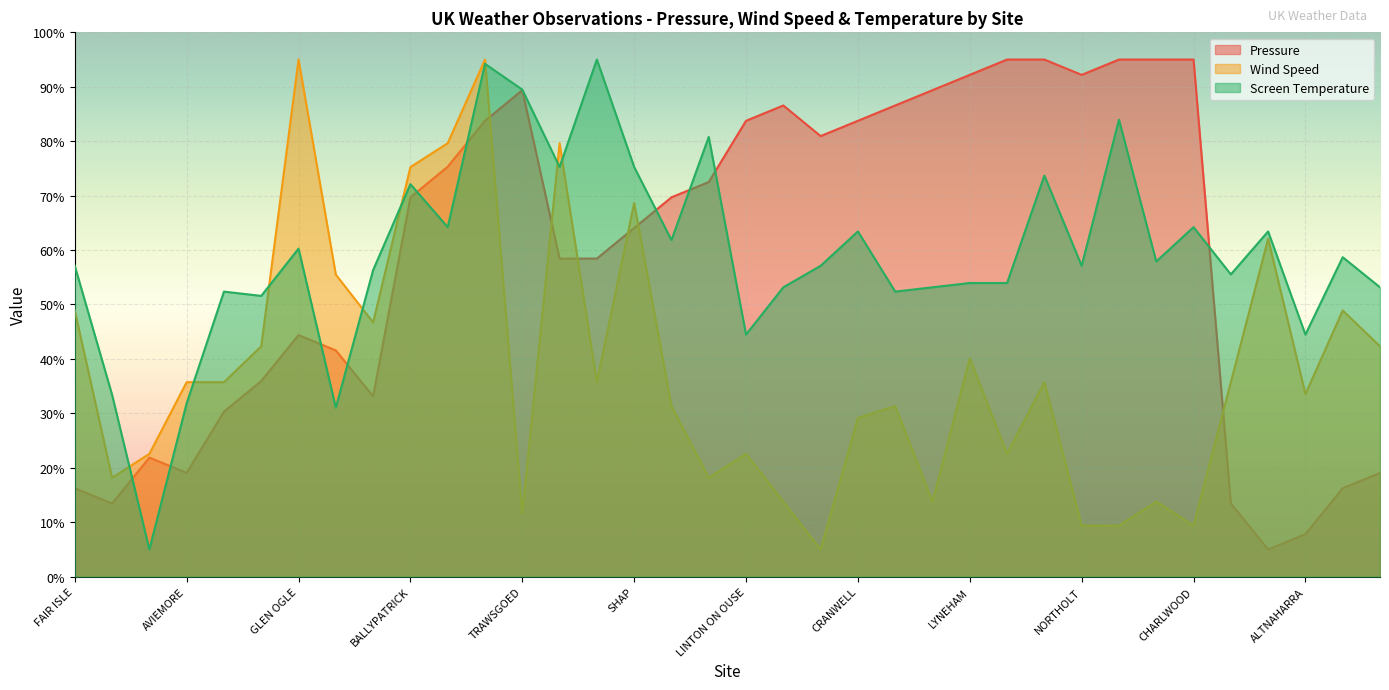

What is the label of the 11th point from the right?

CAMBORNE